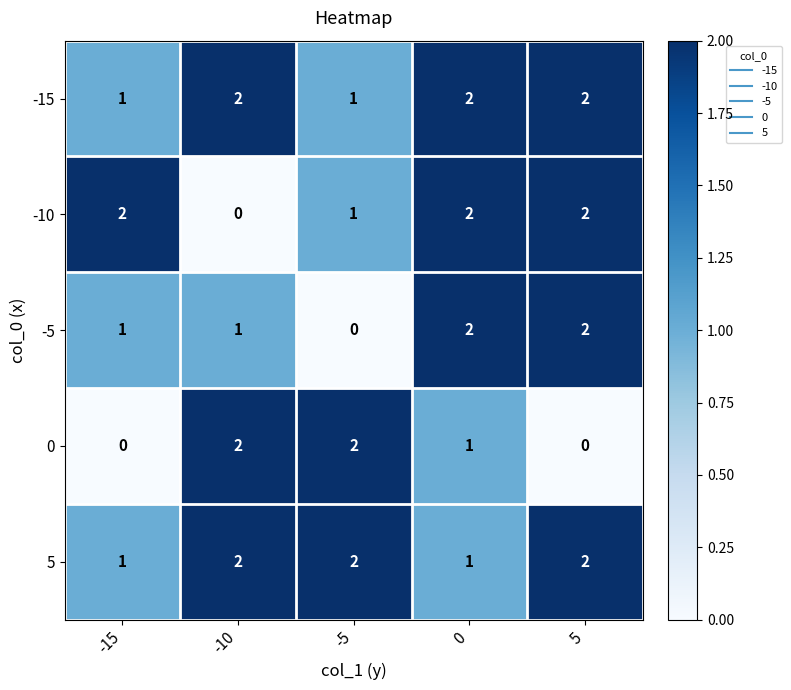

True or false: 0 has a value of 1 at 0.

True